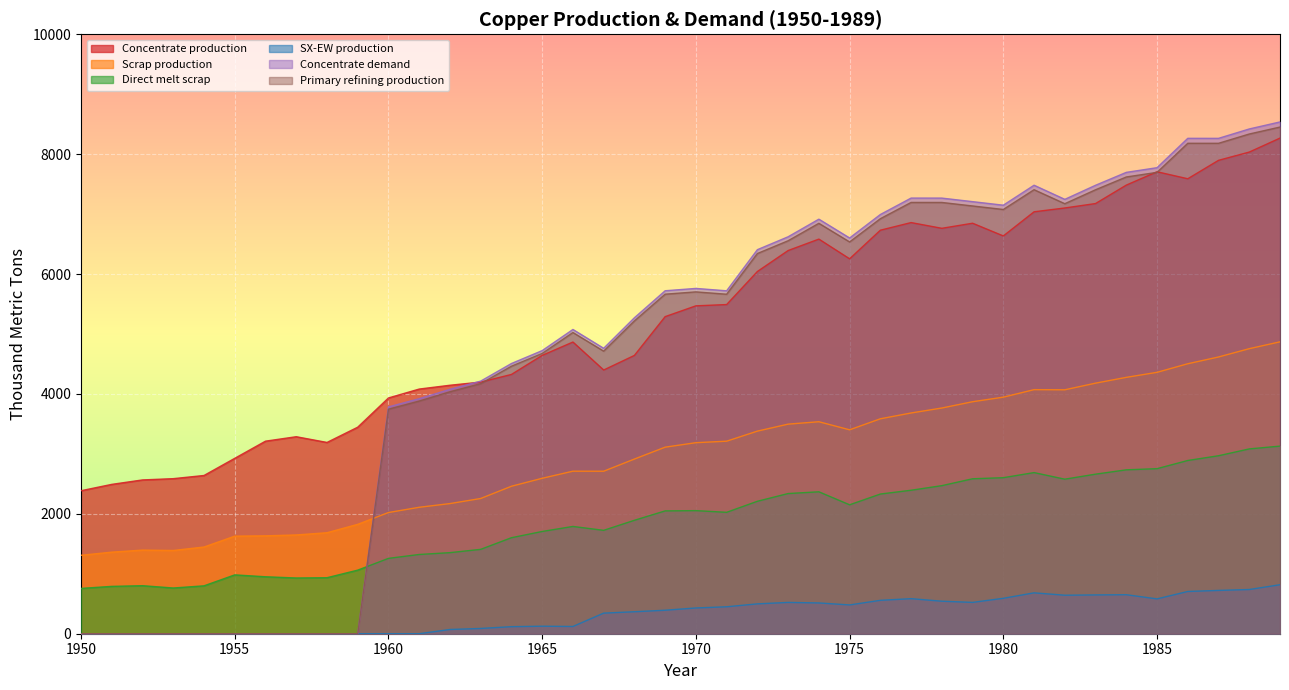

Reading left to right, what are all the values shown in this chart?

Concentrate production: 2385.7	2491.7	2565.9	2587.0	2639.9	2926.2	3212.5	3286.6	3191.1	3445.5	3933.3	4081.7	4145.3	4198.2	4325.4	4643.5	4866.1	4399.4	4643.2	5290.1	5470.3	5491.4	6042.8	6392.7	6583.5	6254.7	6731.9	6859.0	6763.5	6848.3	6636.1	7039.0	7102.6	7176.7	7484.2	7706.8	7590.1	7897.6	8035.4	8268.6
Scrap production: 1308.7	1361.0	1395.2	1388.9	1446.5	1627.9	1633.0	1647.9	1684.8	1824.9	2021.8	2109.3	2171.0	2256.0	2460.1	2593.1	2711.5	2710.9	2913.9	3112.3	3186.9	3212.0	3379.8	3496.4	3536.5	3401.8	3585.5	3682.6	3765.3	3870.2	3946.5	4071.8	4069.4	4180.1	4276.9	4360.7	4503.9	4616.8	4755.3	4869.5
Direct melt scrap: 756.1	790.0	801.3	762.9	799.0	981.8	950.2	929.9	934.4	1060.8	1257.2	1322.0	1352.5	1407.5	1601.7	1705.9	1789.6	1724.8	1892.4	2049.2	2053.6	2025.4	2209.6	2338.6	2367.6	2150.8	2330.2	2393.6	2470.2	2584.9	2603.1	2688.1	2578.2	2661.8	2734.3	2753.6	2890.1	2969.1	3083.2	3130.0
SX-EW production: 0.0	0.0	0.0	0.0	0.0	0.0	0.0	0.0	0.0	0.0	0.0	0.0	70.7	87.8	117.6	125.5	120.9	343.6	366.8	391.9	429.7	449.6	498.2	522.3	513.5	480.3	557.1	585.0	542.5	522.7	590.9	682.0	642.4	647.3	650.8	581.2	704.9	722.4	737.6	817.4
Concentrate demand: 0.0	0.0	0.0	0.0	0.0	0.0	0.0	0.0	0.0	0.0	3784.0	3920.8	4077.3	4214.2	4507.9	4723.2	5075.7	4761.7	5271.1	5721.7	5760.6	5721.0	6406.8	6622.2	6915.9	6601.9	6993.7	7267.8	7267.5	7208.3	7149.1	7482.1	7246.5	7481.4	7696.7	7774.8	8264.6	8264.3	8420.8	8538.1
Primary refining production: 0.0	0.0	0.0	0.0	0.0	0.0	0.0	0.0	0.0	0.0	3746.1	3881.6	4036.5	4172.0	4462.8	4675.9	5025.0	4714.0	5218.4	5664.5	5703.0	5663.8	6342.8	6556.0	6846.8	6535.9	6923.7	7195.1	7194.8	7136.2	7077.6	7407.3	7174.0	7406.6	7619.8	7697.0	8182.0	8181.7	8336.6	8452.7